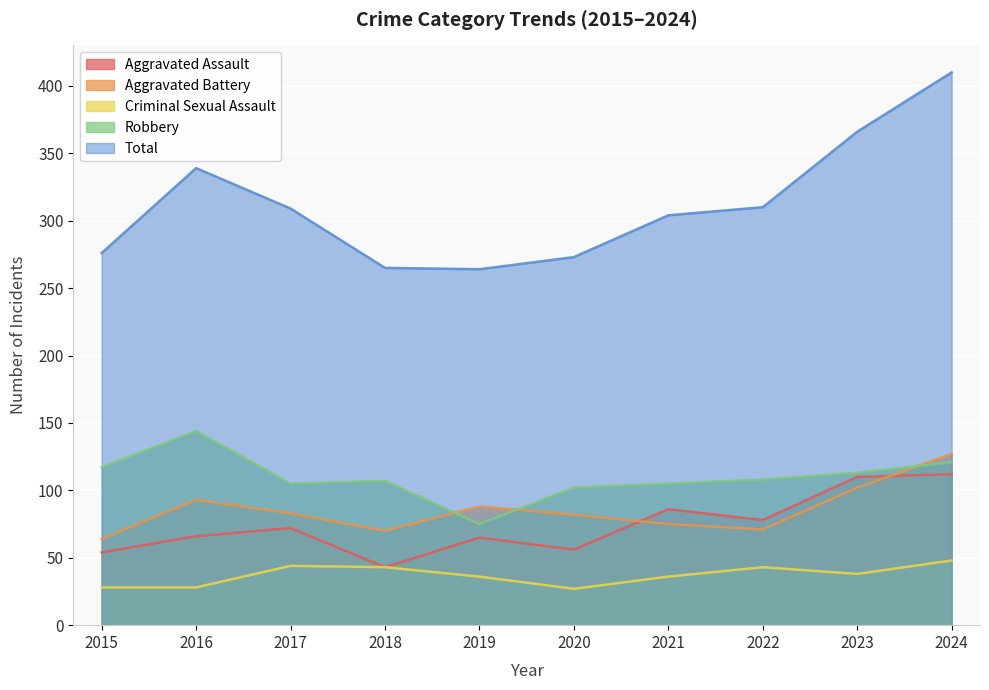

At which category does Robbery reach its first local peak?

2016